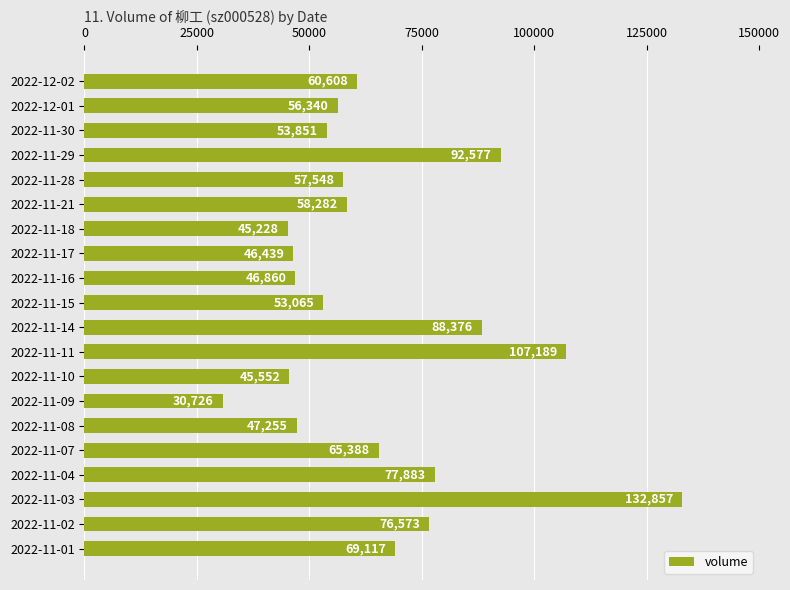

The value at 2022-11-16 is 46860. True or false?

True